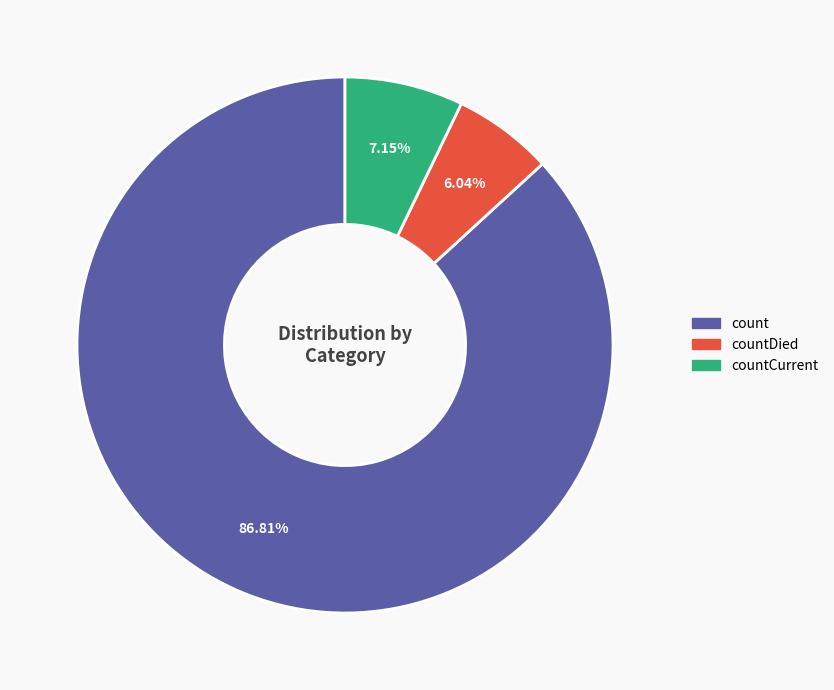

Count the number of slices in the pie.

3